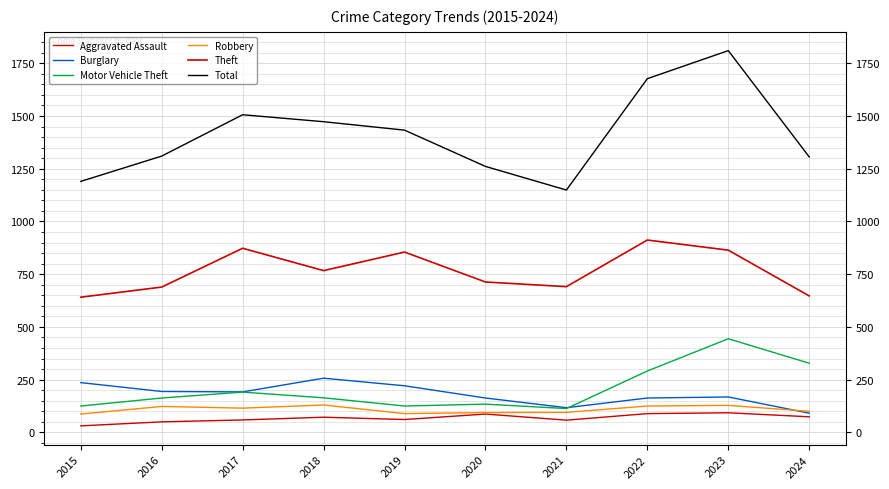

Between 2017 and 2024, which series saw the biggest shift?

Theft